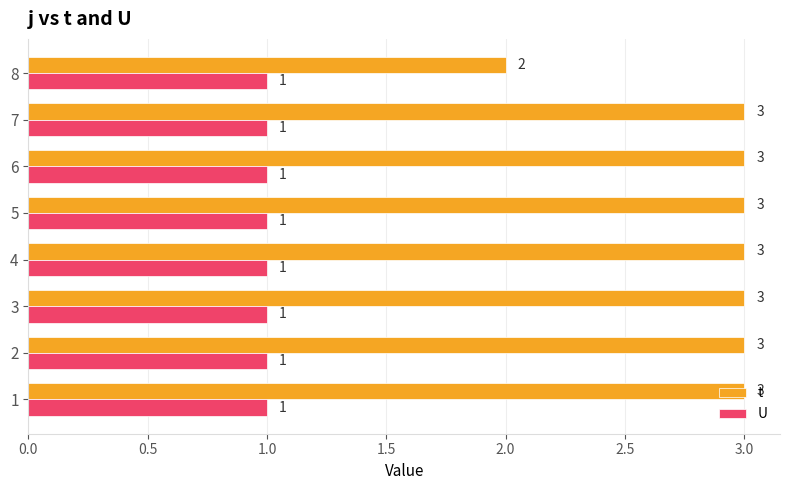

Is it true that t equals 3 at 7?

True